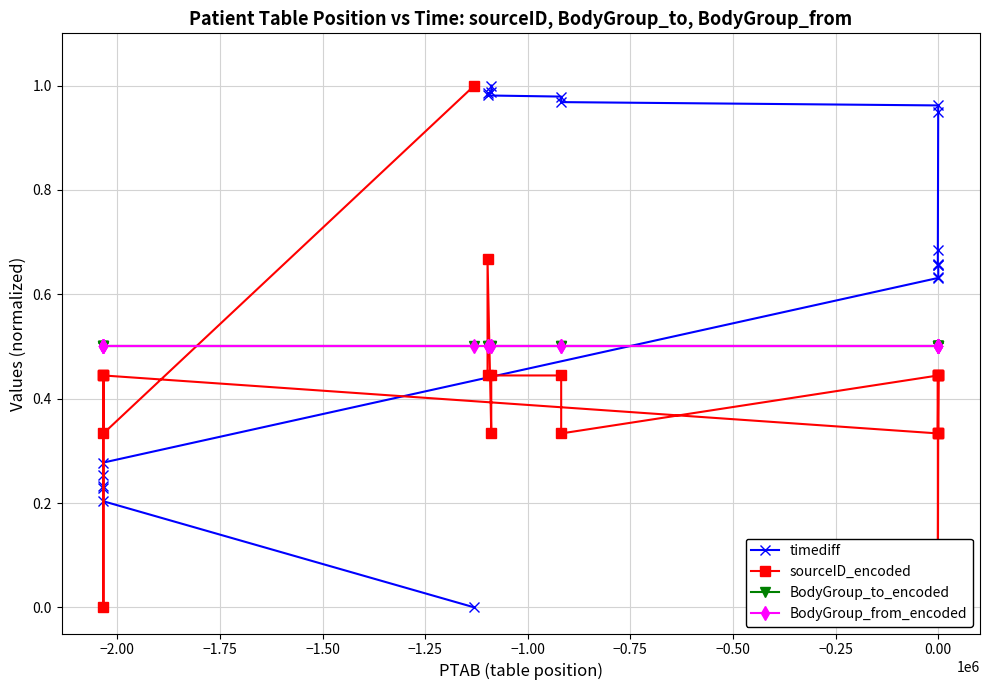

Which series ends up on top after the final intersection of BodyGroup_to_encoded and sourceID_encoded?

BodyGroup_to_encoded